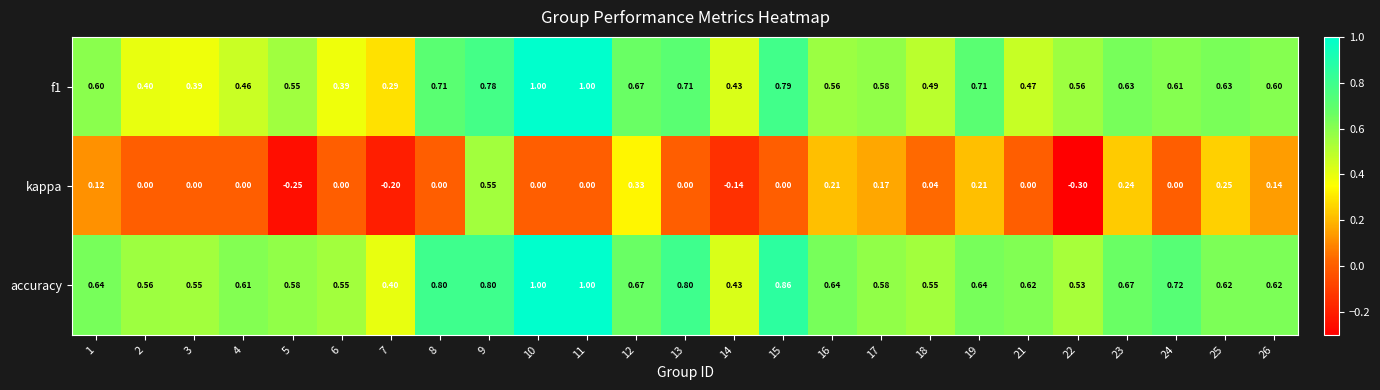

What is the minimum value shown in the chart?

-0.3